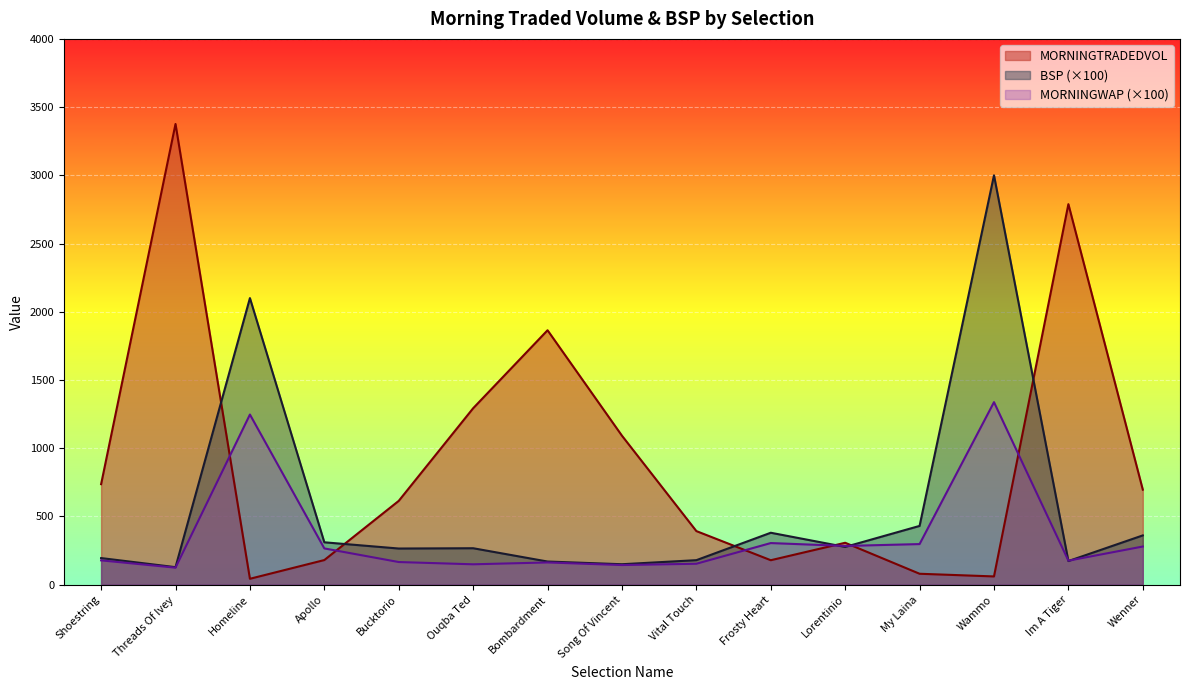

The BSP series shows 395.2 at Bucktorio. True or false?

False